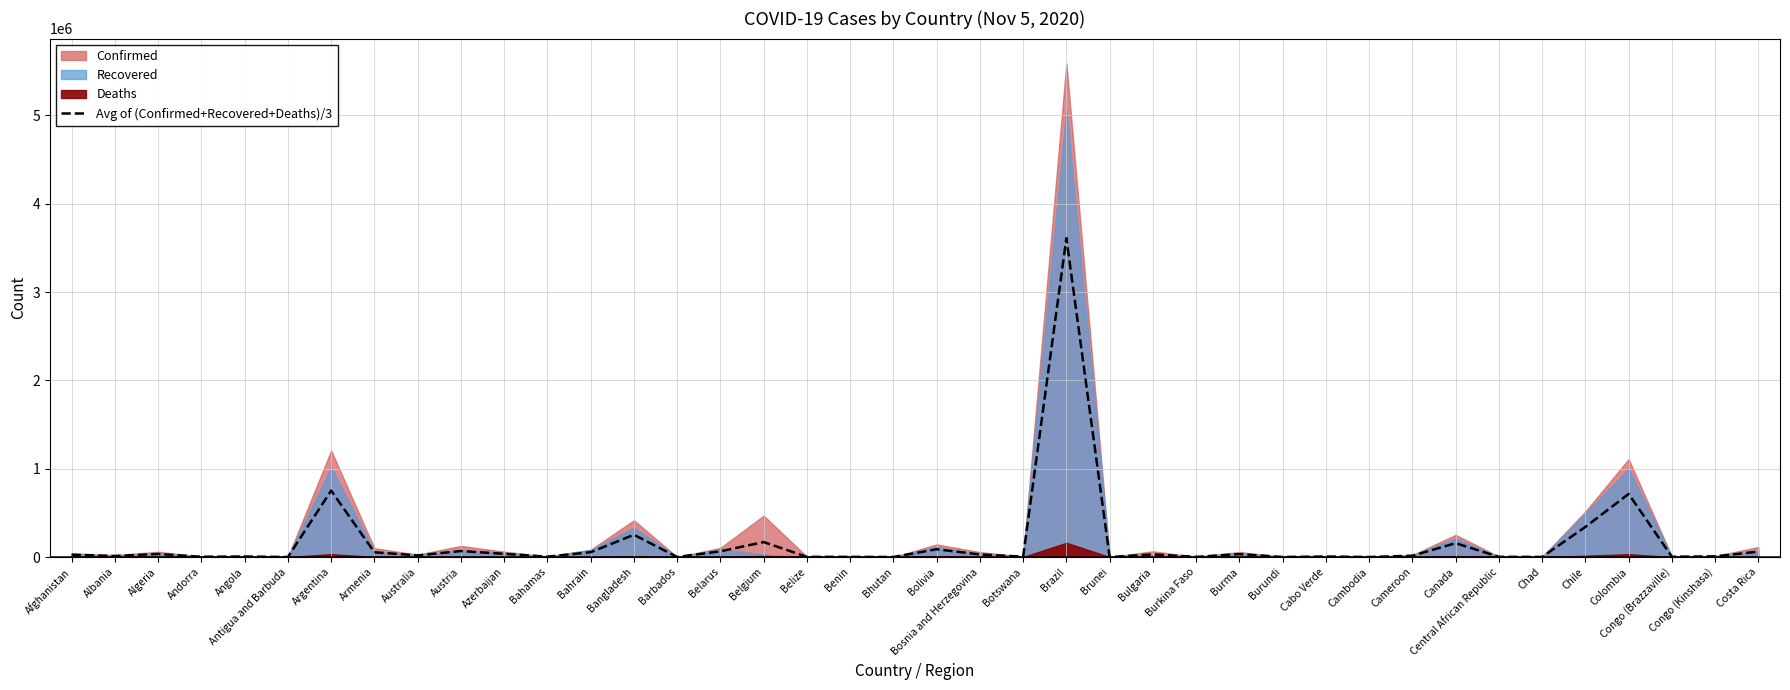

What is the greatest value displayed?

3609764.3